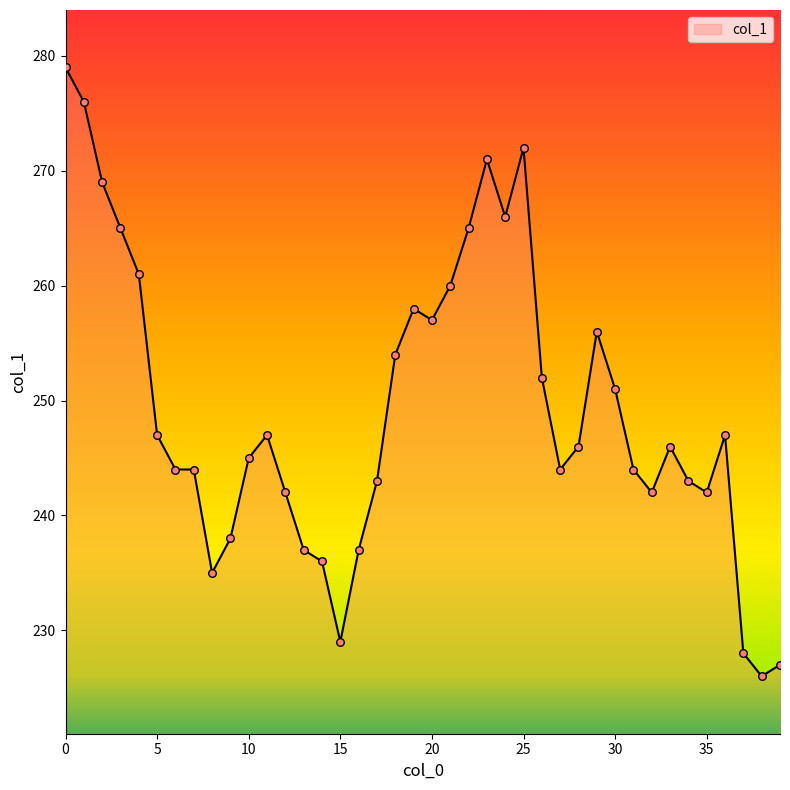

What is the greatest value displayed?

279